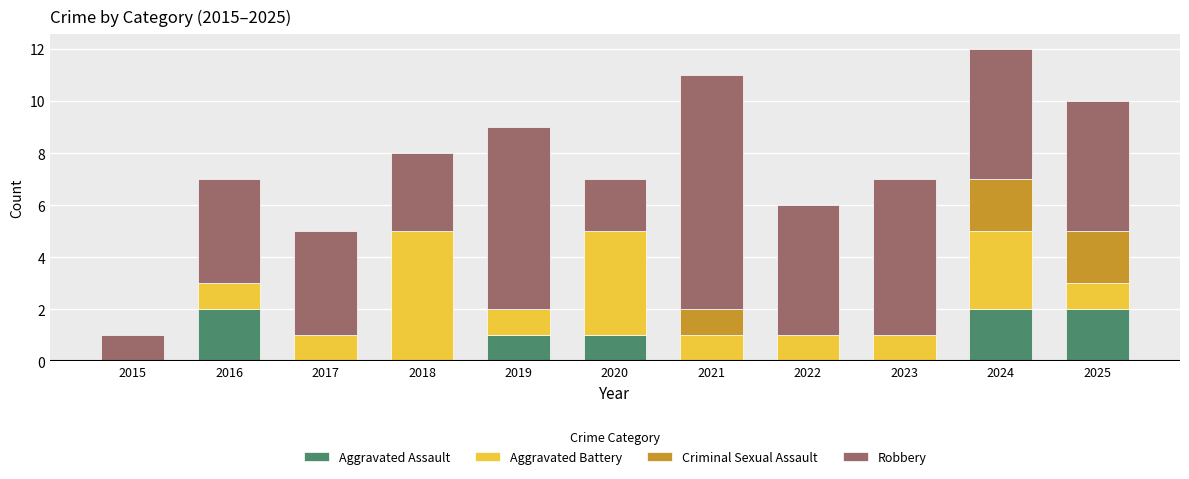

What are all the series names shown in the legend?

Aggravated Assault, Aggravated Battery, Criminal Sexual Assault, Robbery